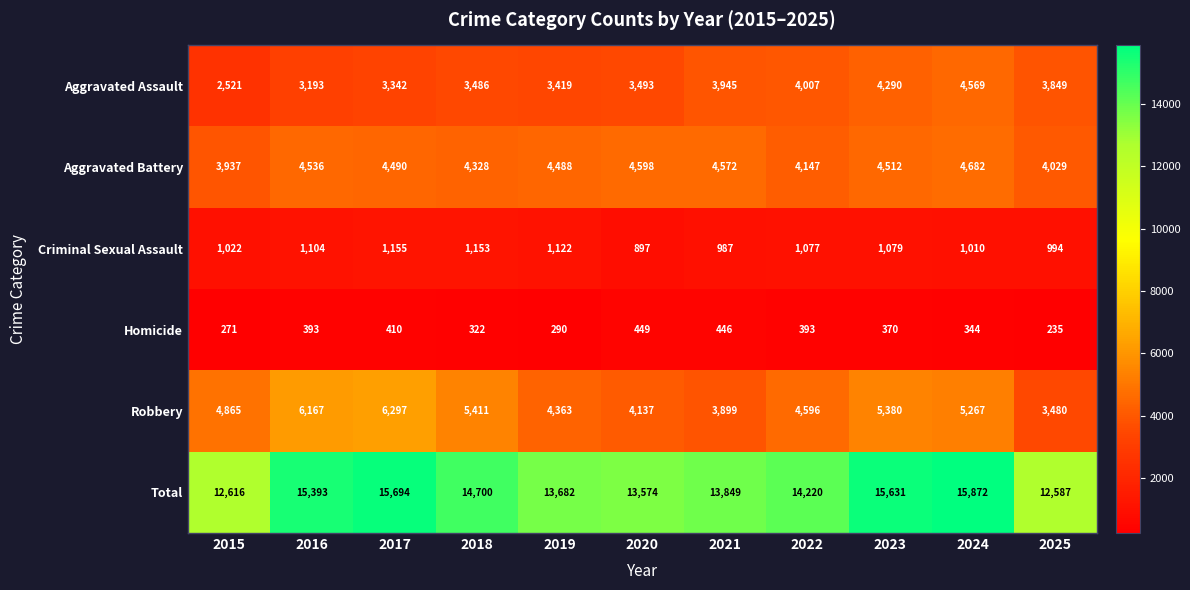

Read the Criminal Sexual Assault value at 2023.

1079